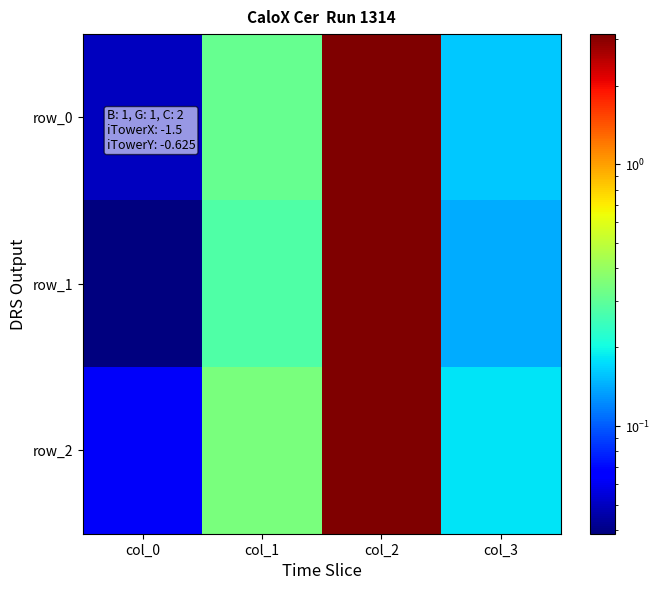

Reading left to right, extract all data points from this chart.

row_0: col_0=0.0	col_1=0.3	col_2=3.1	col_3=0.2
row_1: col_0=0.0	col_1=0.3	col_2=3.1	col_3=0.1
row_2: col_0=0.1	col_1=0.3	col_2=3.1	col_3=0.2